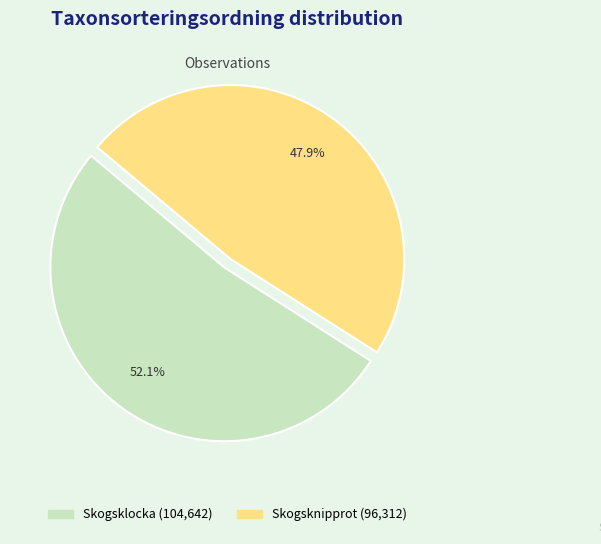

Is there any slice that represents more than half of the pie?

Yes